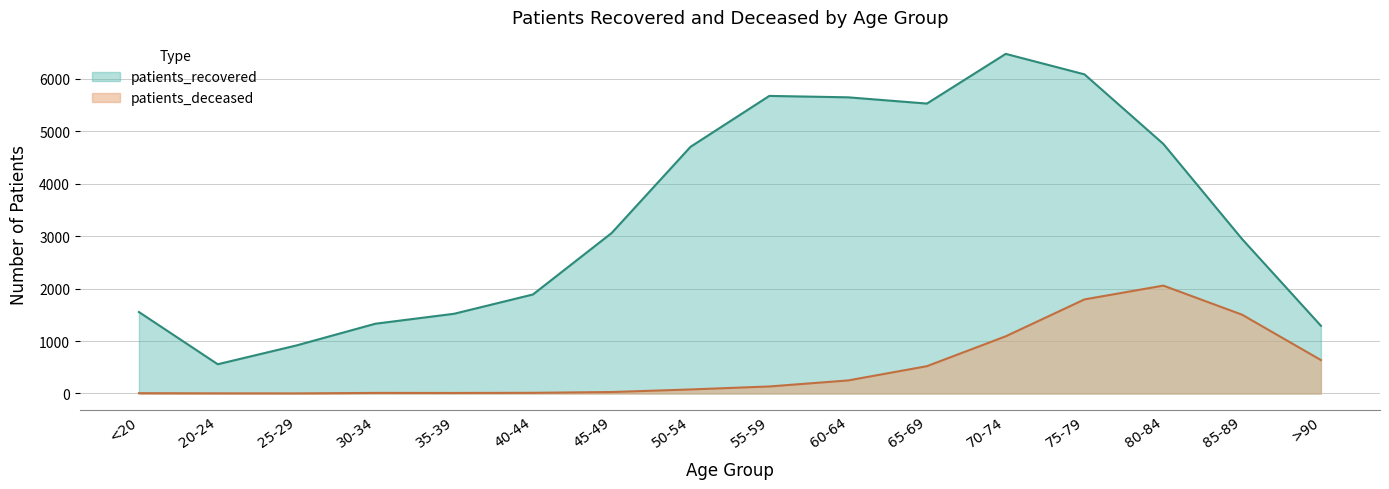

True or false: patients_recovered and patients_deceased cross at least once.

False